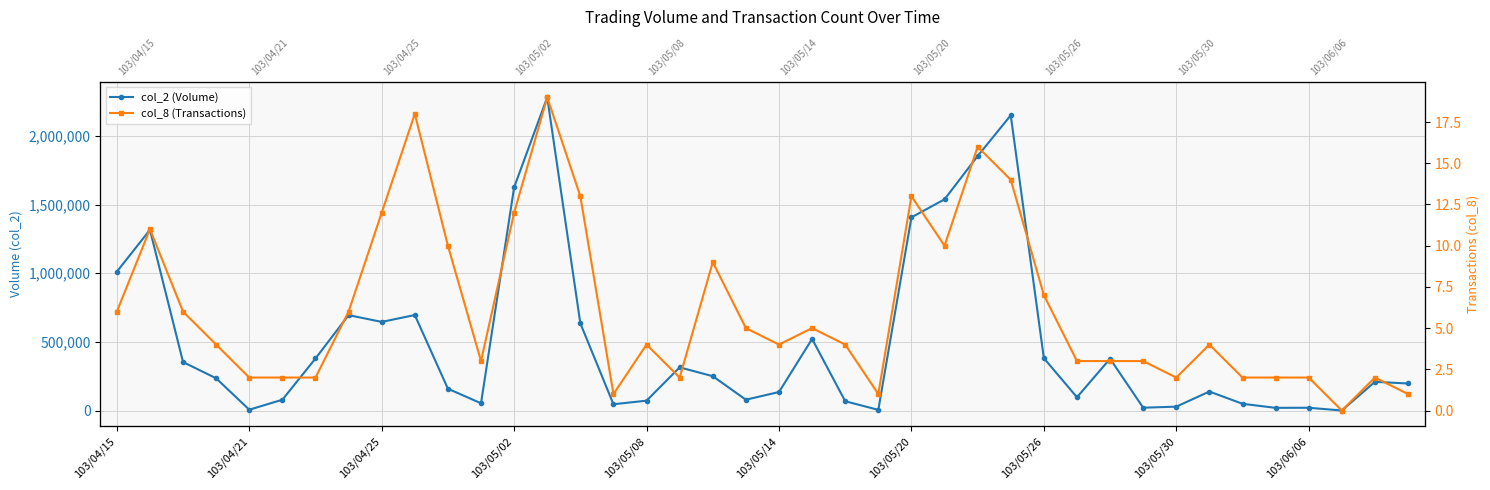

How many lines are shown in the chart?

2